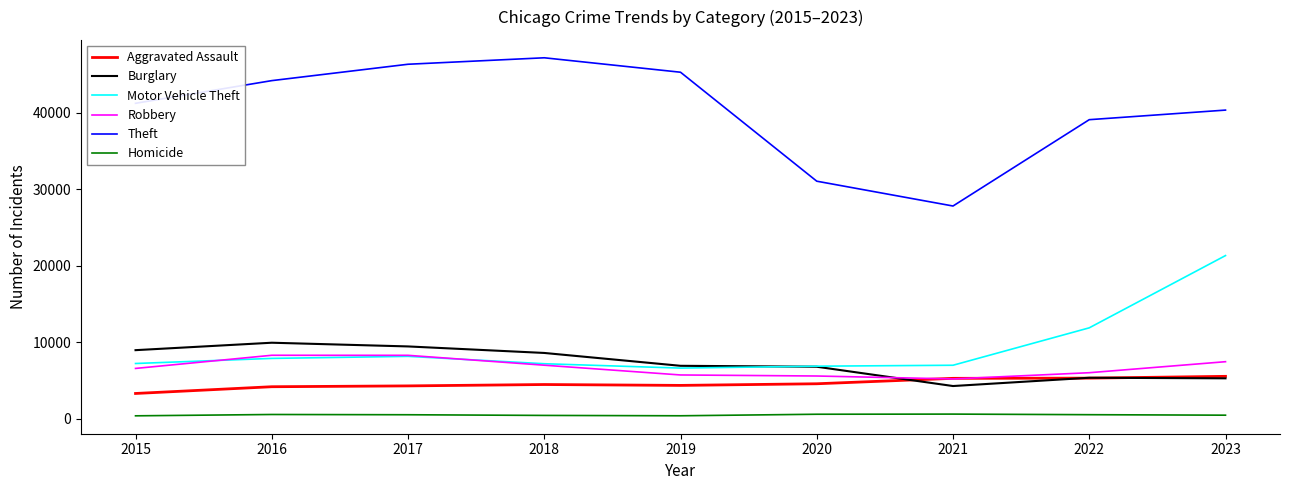

Does the chart have visible grid lines?

No